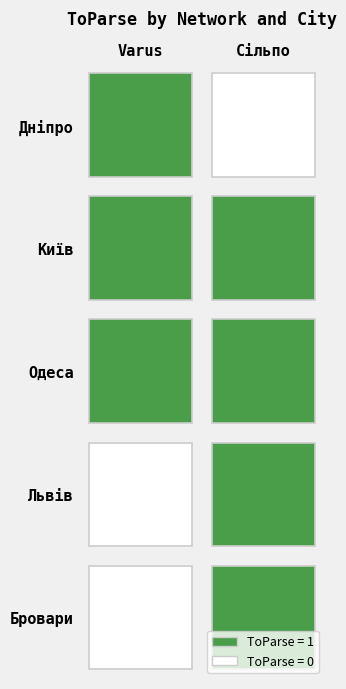

Reading left to right, list all the values displayed in this chart.

Дніпро: Varus=1	Сільпо=0
Київ: Varus=1	Сільпо=1
Одеса: Varus=1	Сільпо=1
Львів: Varus=0	Сільпо=1
Бровари: Varus=0	Сільпо=1